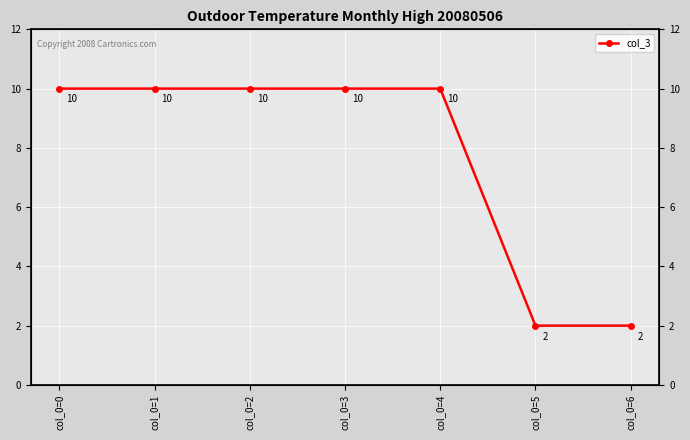

What is the value of the 2nd point from the left?

10